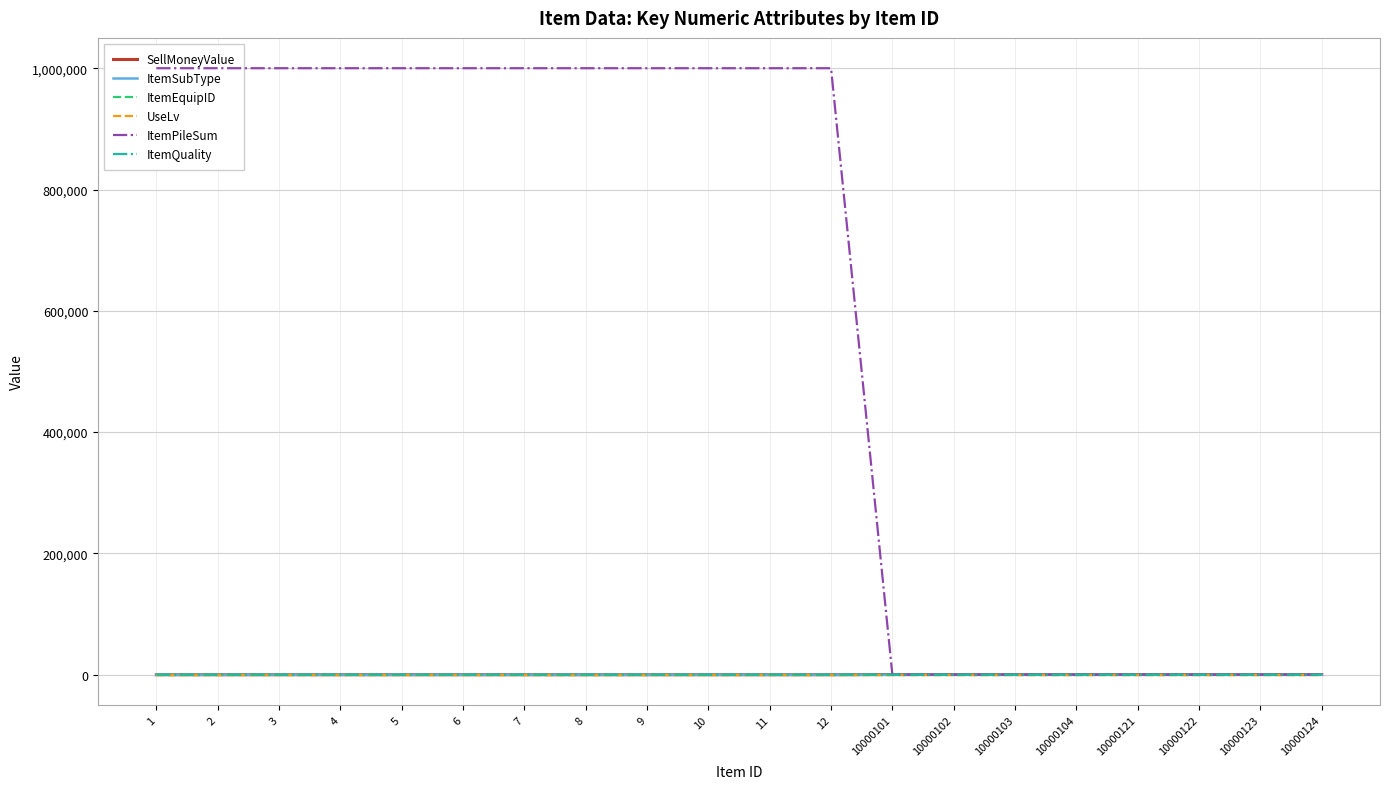

Which label corresponds to the smallest value in the chart?

1